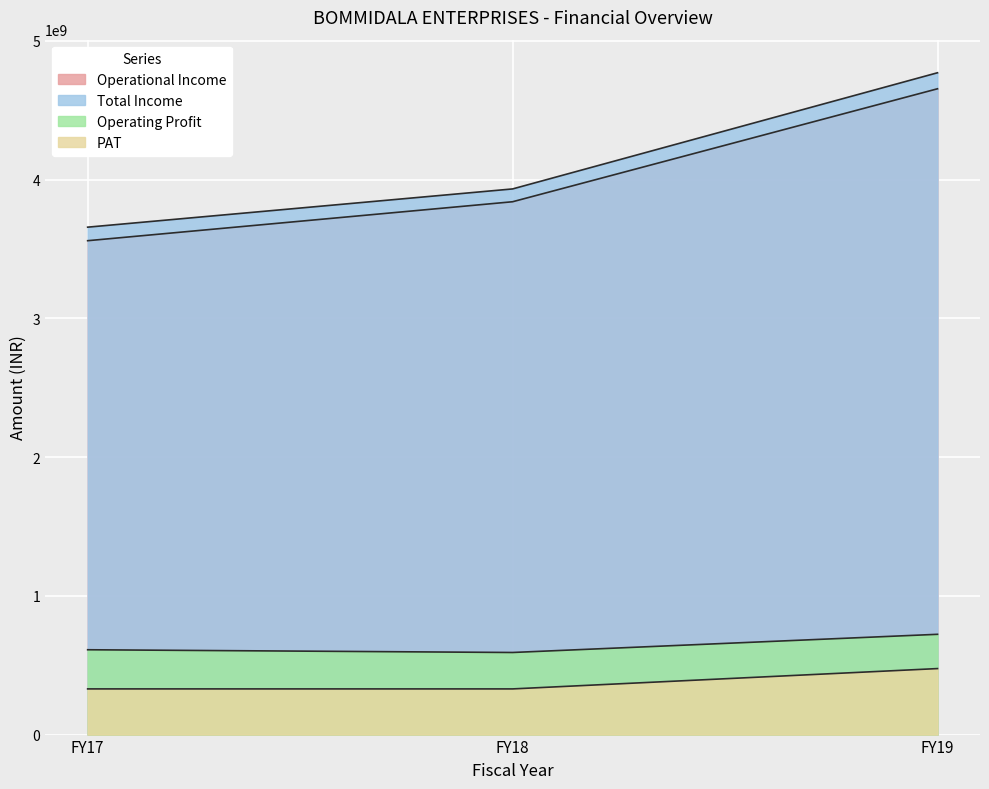

What is the minimum value for Operating Profit?

591647219